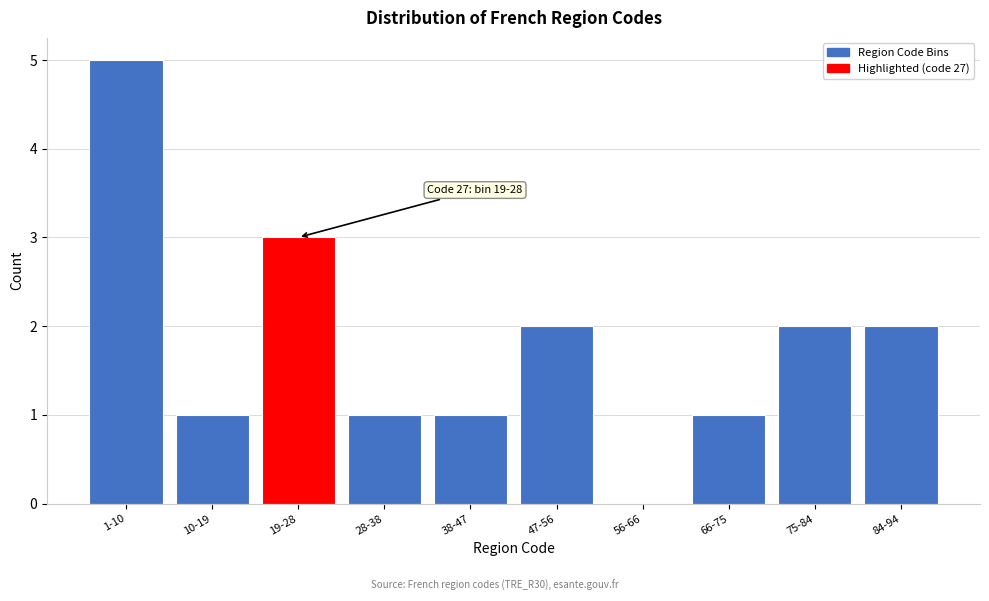

Reading left to right, list all the values displayed in this chart.

1-10=5	10-19=1	19-28=3	28-38=1	38-47=1	47-56=2	56-66=0	66-75=1	75-84=2	84-94=2